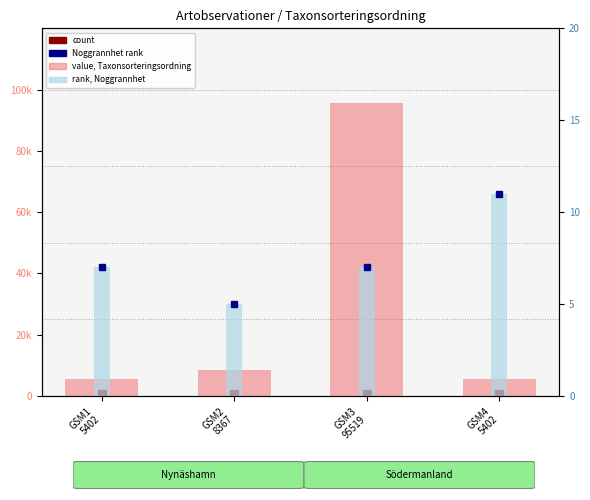

How many groups of bars are there?

4